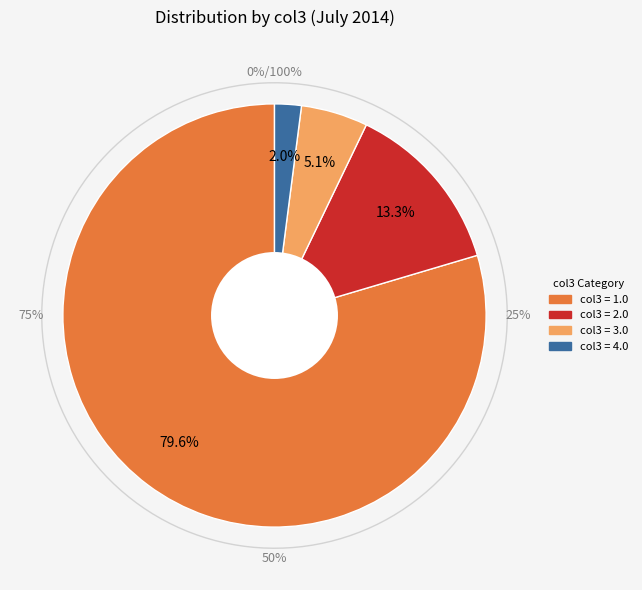

Which has a higher value, 4.0 or 3.0?

3.0